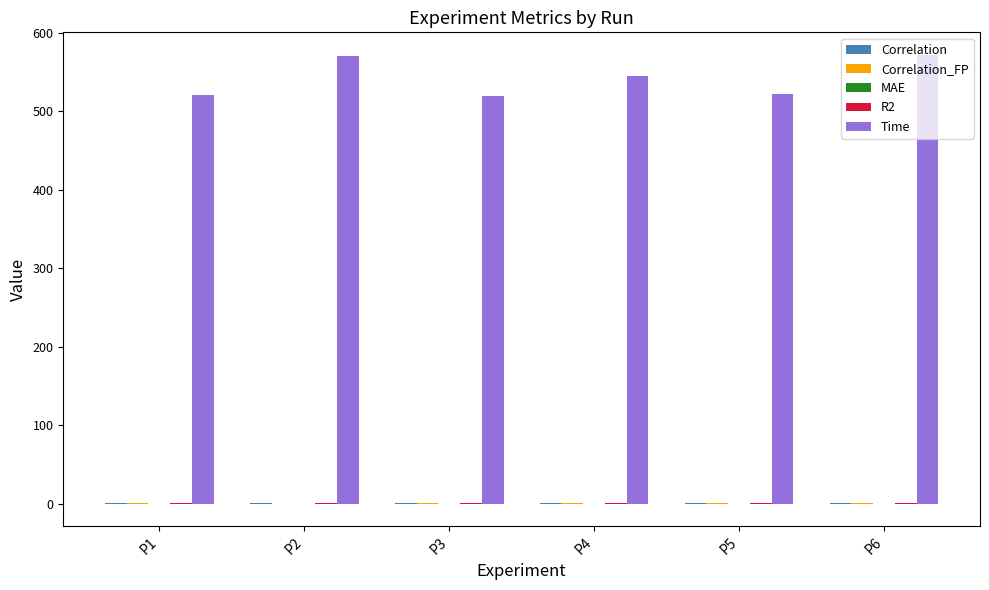

What is the greatest value displayed?

572.0